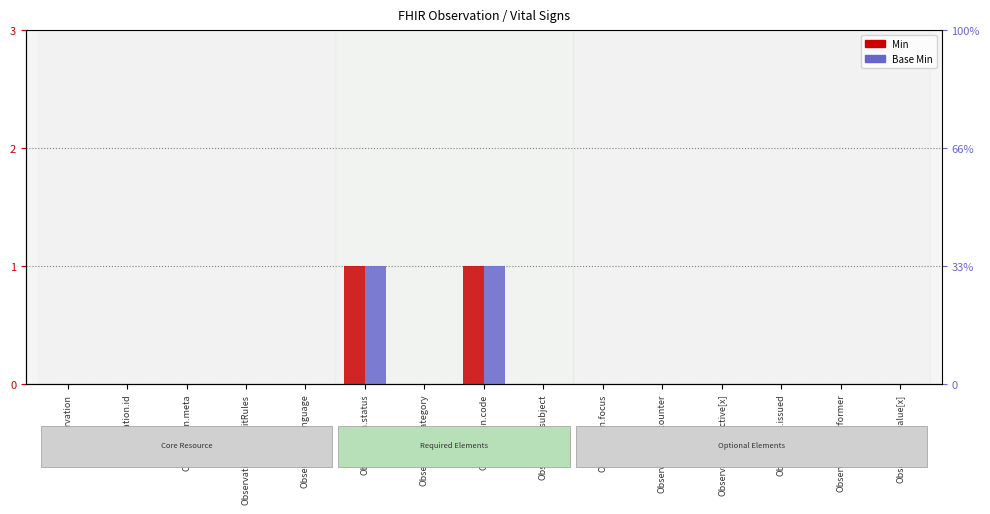

The value of Base Min at Observation is 0. True or false?

False